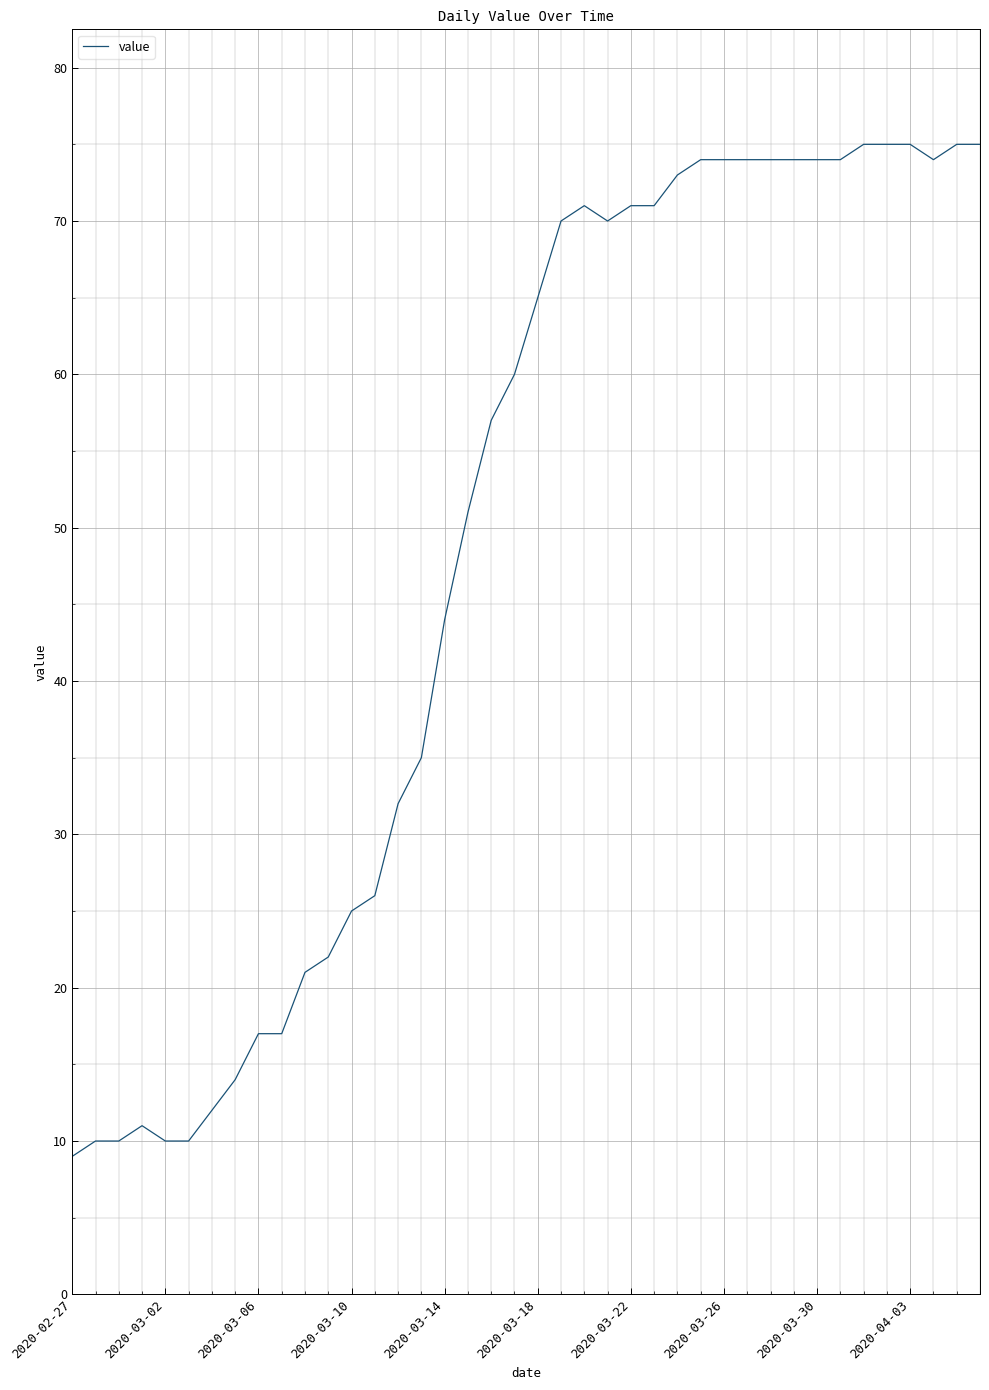

What is the greatest value displayed?

75